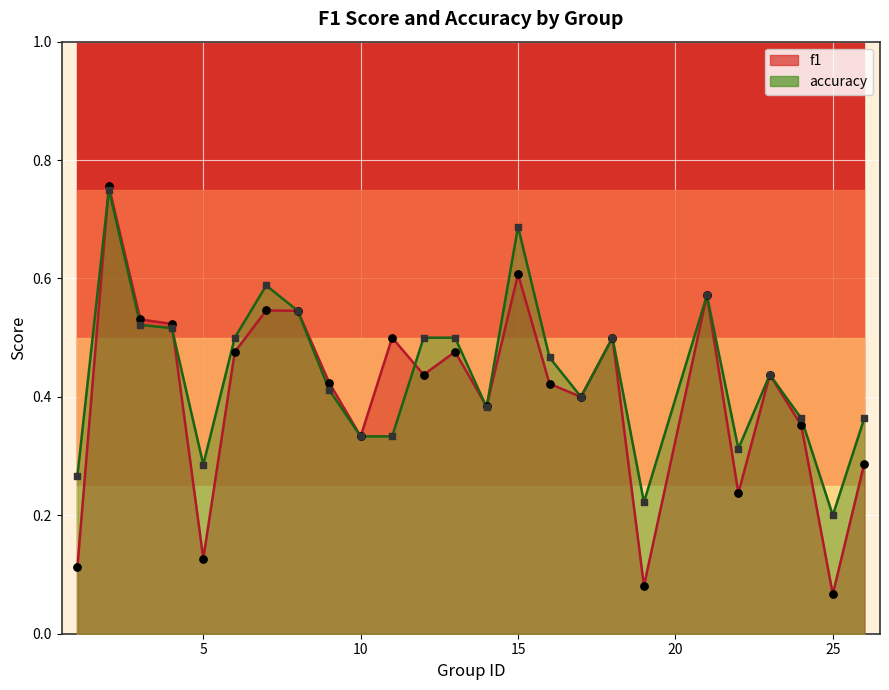

Which series has the largest Y range (max minus min)?

f1